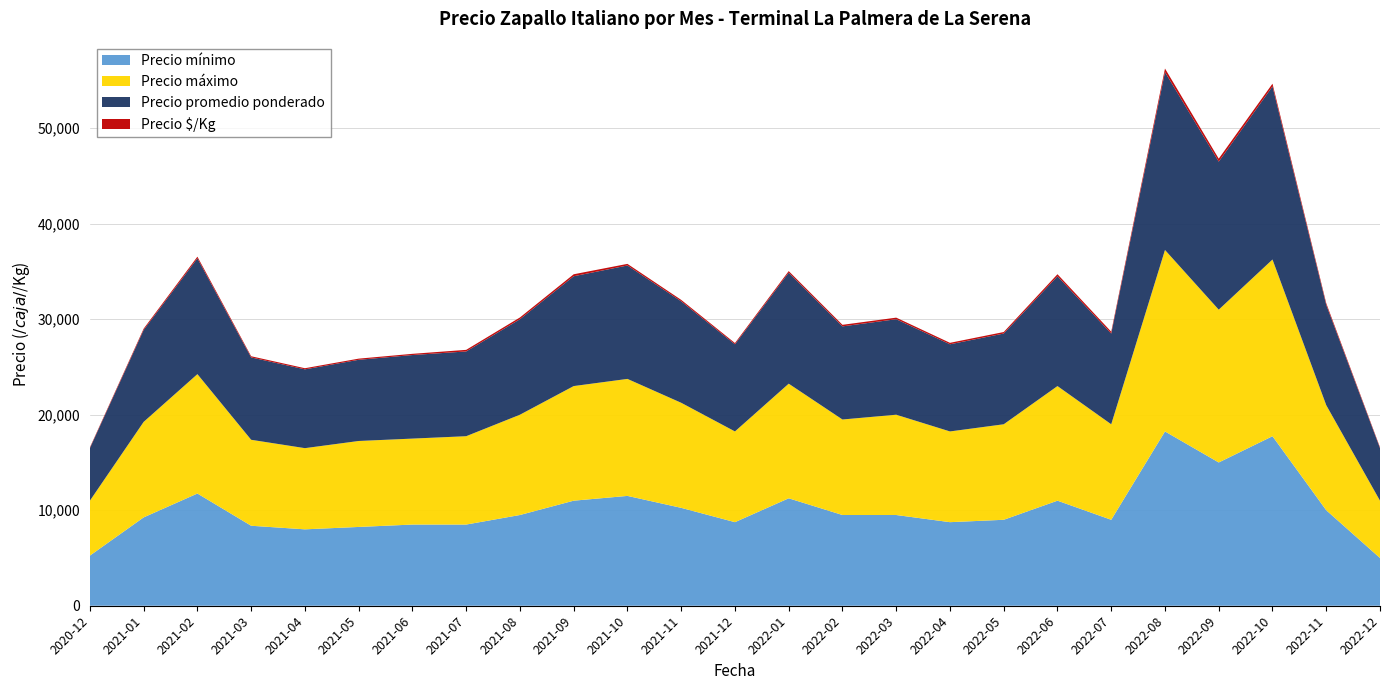

Reading right to left, transcribe all the data shown in this chart.

Precio mínimo: 2022-12=5000	2022-11=10000	2022-10=17750	2022-09=15000	2022-08=18250	2022-07=9000	2022-06=11000	2022-05=9000	2022-04=8750	2022-03=9500	2022-02=9500	2022-01=11250	2021-12=8750	2021-11=10250	2021-10=11500	2021-09=11000	2021-08=9500	2021-07=8500	2021-06=8500	2021-05=8250	2021-04=8000	2021-03=8375	2021-02=11750	2021-01=9250	2020-12=5250
Precio máximo: 2022-12=6000	2022-11=11000	2022-10=18500	2022-09=16000	2022-08=19000	2022-07=10000	2022-06=12000	2022-05=10000	2022-04=9500	2022-03=10500	2022-02=10000	2022-01=12000	2021-12=9500	2021-11=11000	2021-10=12250	2021-09=12000	2021-08=10500	2021-07=9250	2021-06=9000	2021-05=9000	2021-04=8500	2021-03=9000	2021-02=12500	2021-01=10000	2020-12=5750
Precio promedio ponderado: 2022-12=5500	2022-11=10500	2022-10=18125	2022-09=15500	2022-08=18625	2022-07=9500	2022-06=11500	2022-05=9500	2022-04=9125	2022-03=10000	2022-02=9750	2022-01=11625	2021-12=9125	2021-11=10625	2021-10=11875	2021-09=11500	2021-08=10000	2021-07=8875	2021-06=8750	2021-05=8500	2021-04=8250	2021-03=8625	2021-02=12125	2021-01=9625	2020-12=5500
Precio $/Kg: 2022-12=90	2022-11=175	2022-10=285	2022-09=310	2022-08=372	2022-07=190	2022-06=210	2022-05=157	2022-04=152	2022-03=164	2022-02=162	2022-01=164	2021-12=128	2021-11=150	2021-10=168	2021-09=205	2021-08=183	2021-07=167	2021-06=125	2021-05=121	2021-04=118	2021-03=122	2021-02=173	2021-01=137	2020-12=78